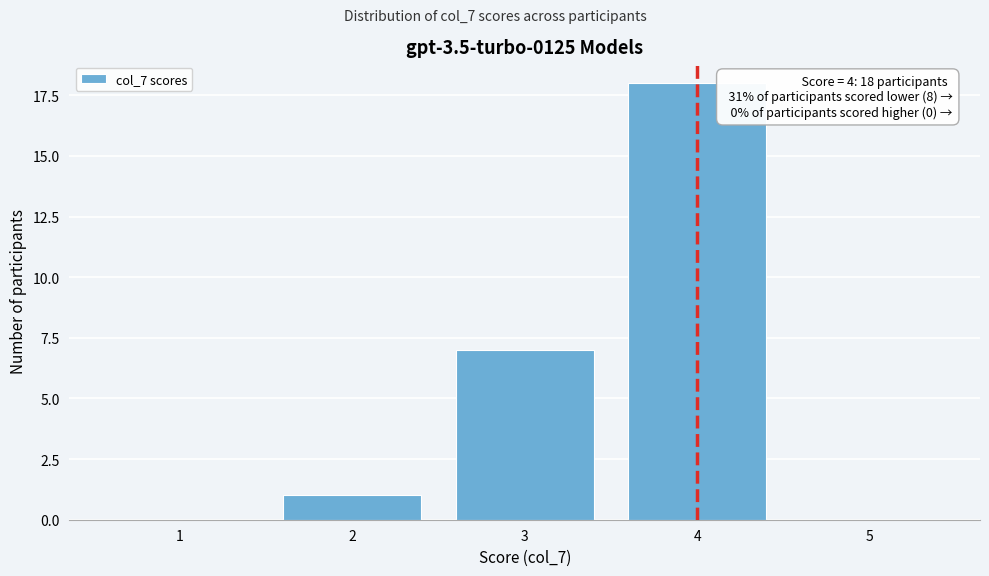

Reading right to left, what are all the values shown in this chart?

5=0	4=18	3=7	2=1	1=0